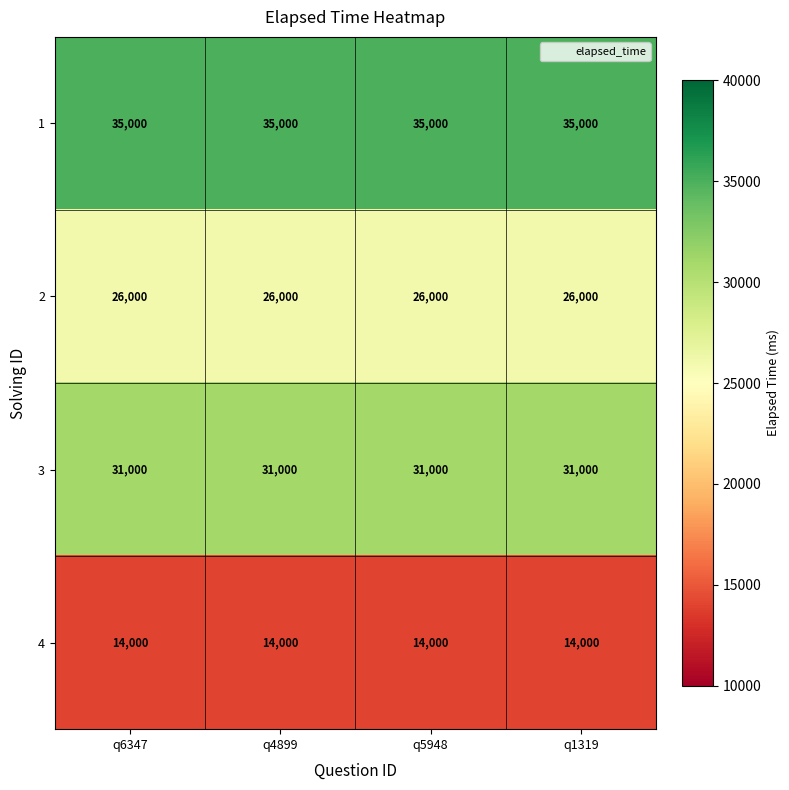

Is it true that 2 equals 15292 at q4899?

False